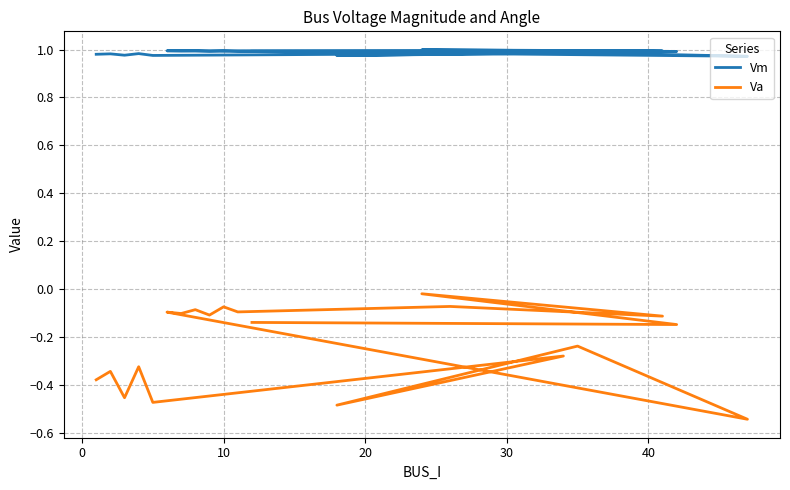

Which series has the largest total across all categories?

Vm